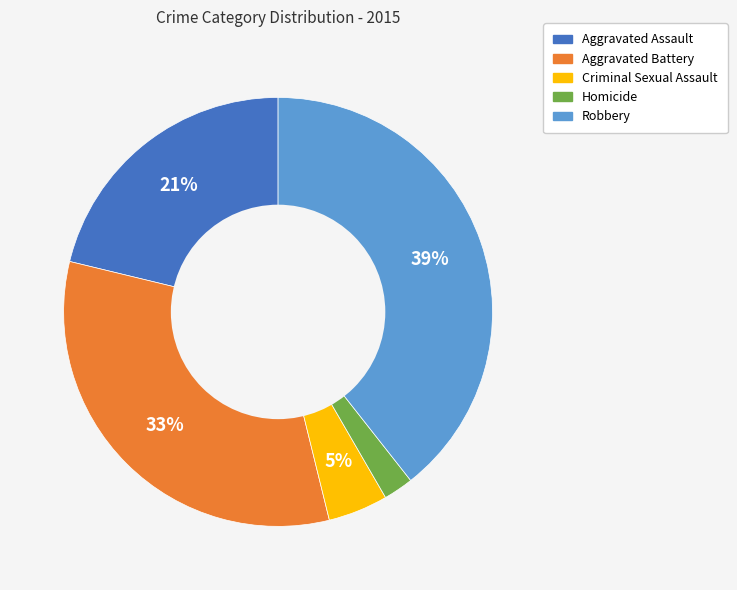

Which category has the smallest portion of the pie?

Homicide